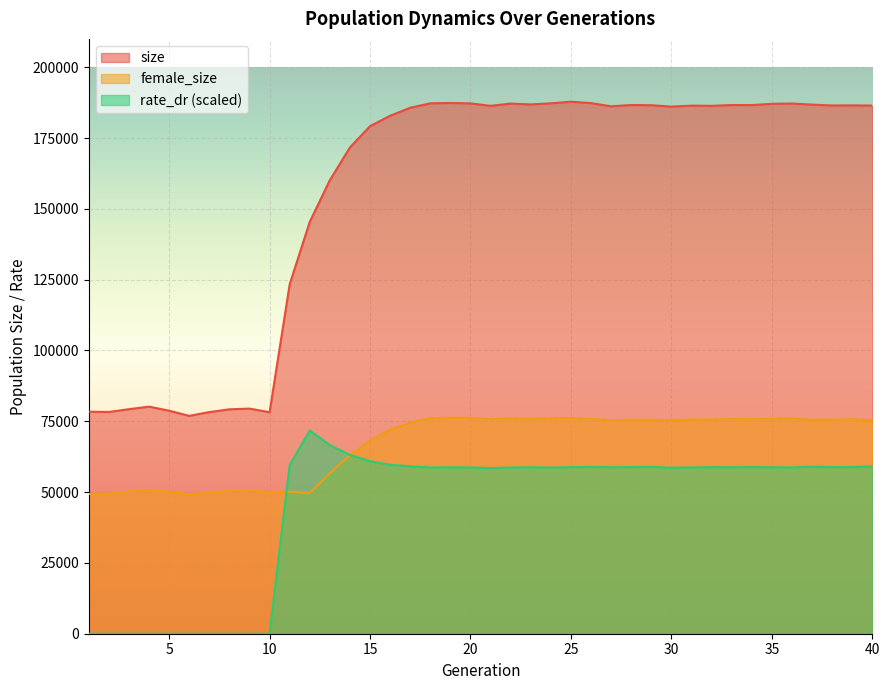

How many lines are shown in the chart?

3